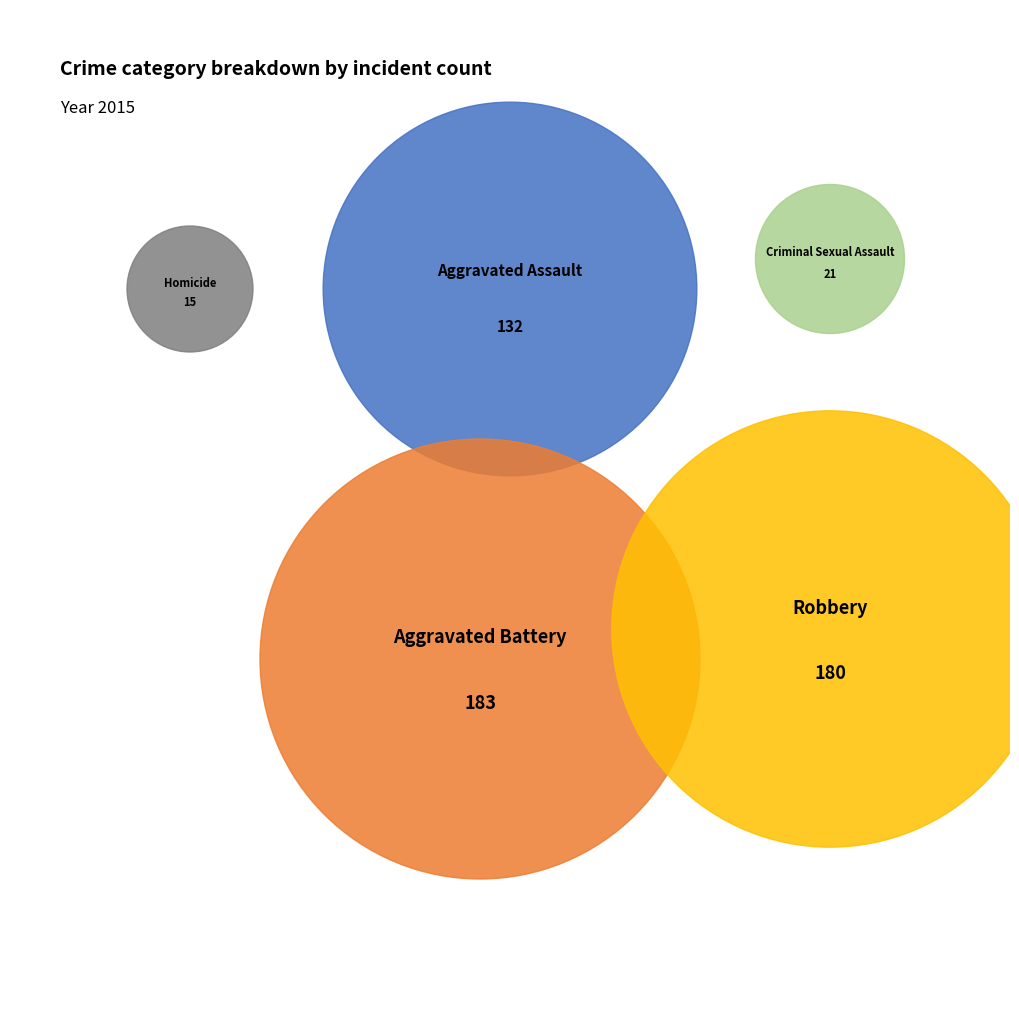

Is it true that Homicide is 1% of the pie?

False